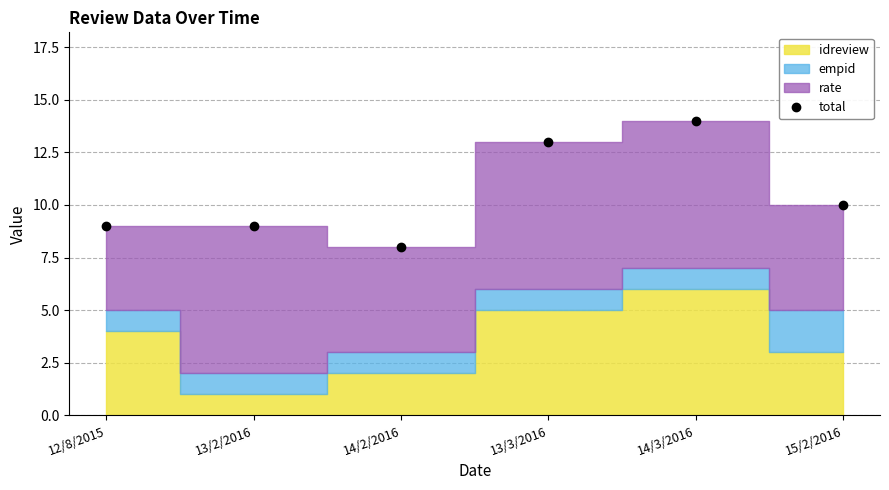

What is the difference between the values at 13/3/2016 and 15/2/2016?

3